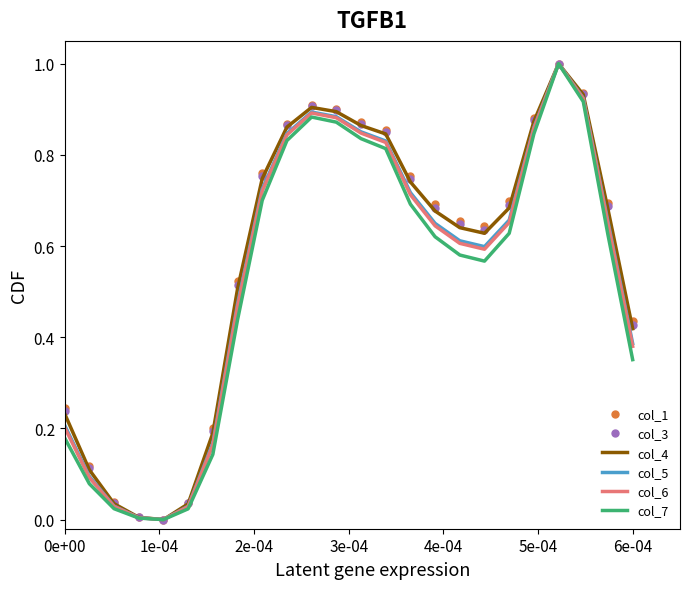

What is the sum of all col_7 values?

12.7